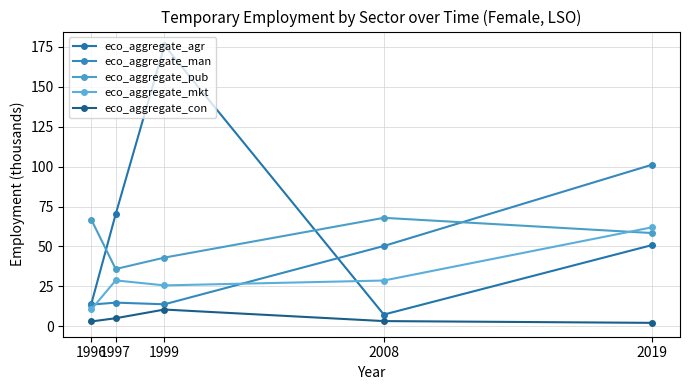

How many distinct data groups are displayed?

5